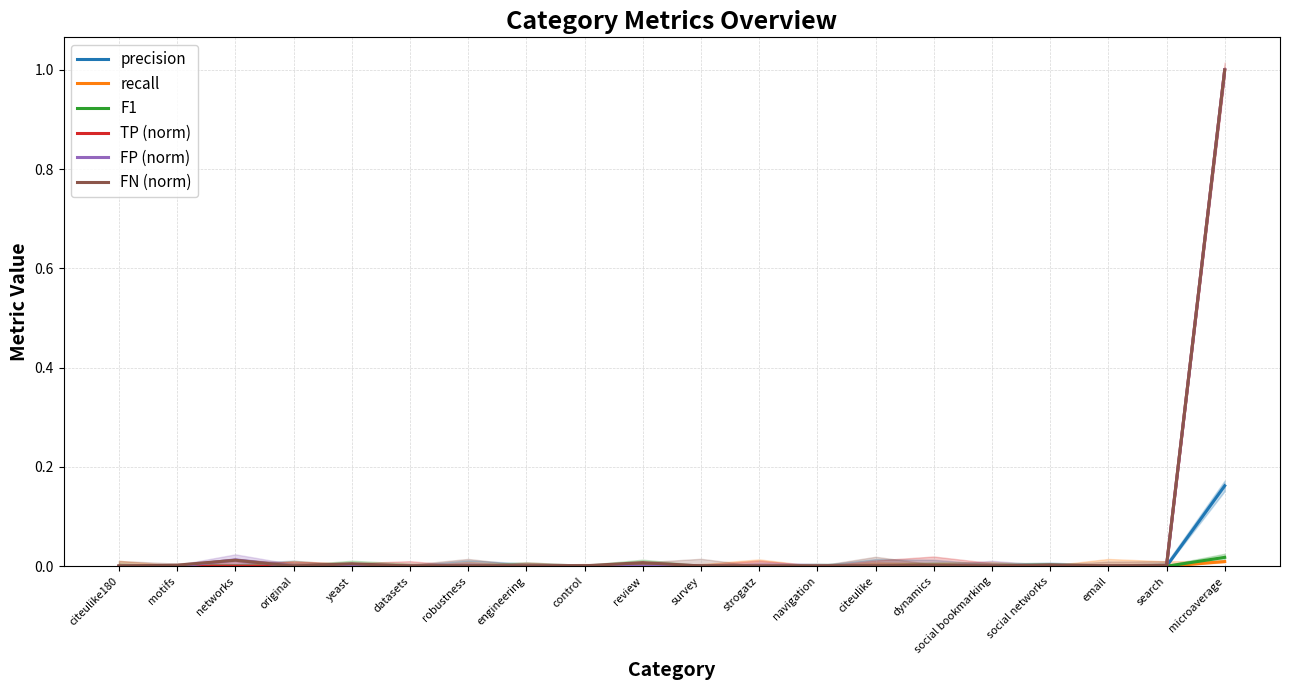

True or false: FN (norm) and TP (norm) intersect in this chart.

False